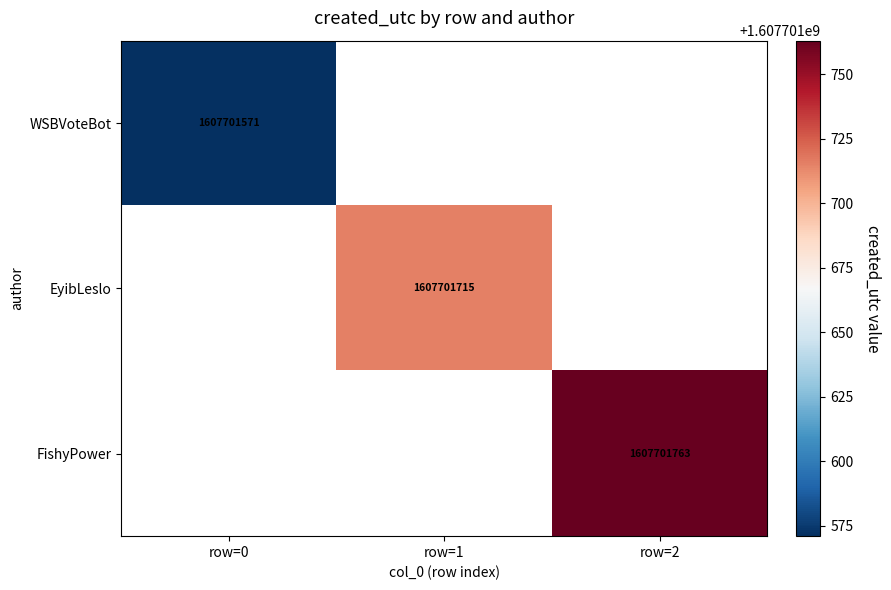

Is it true that EyibLeslo equals 2431344737 at 1?

False